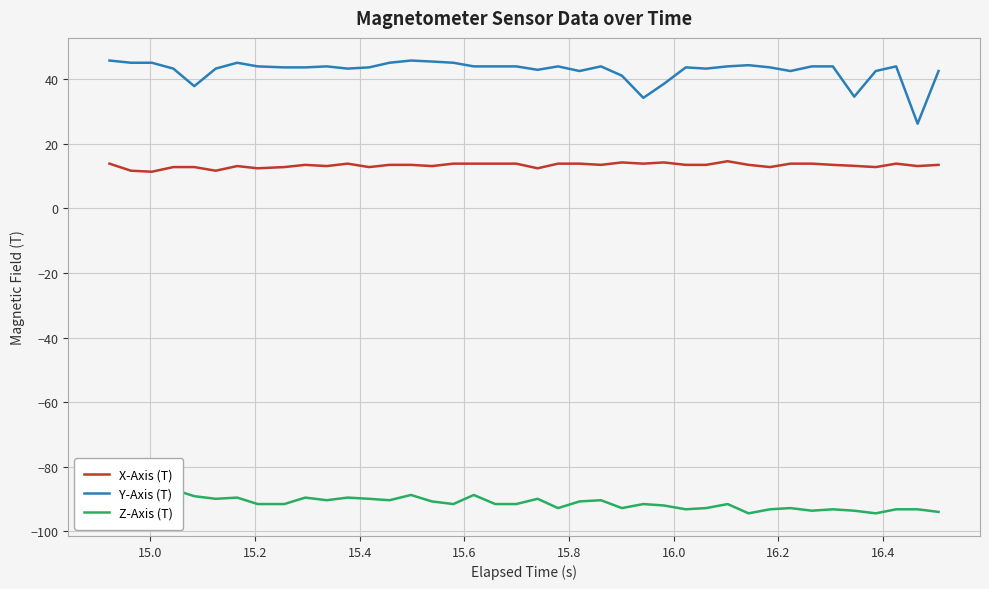

Which series has the largest range (max minus min)?

Y-Axis (T)